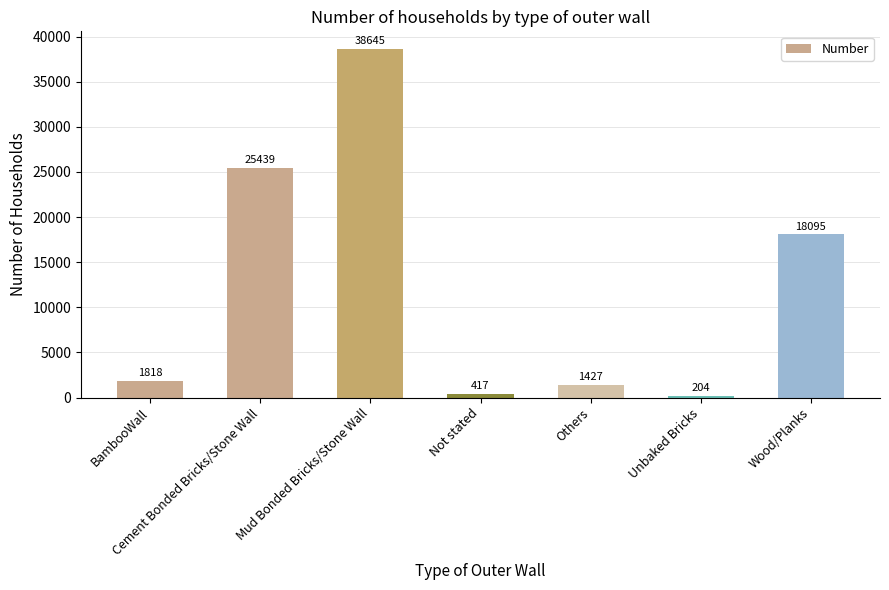

The chart shows a value of 417 at Not stated. True or false?

True